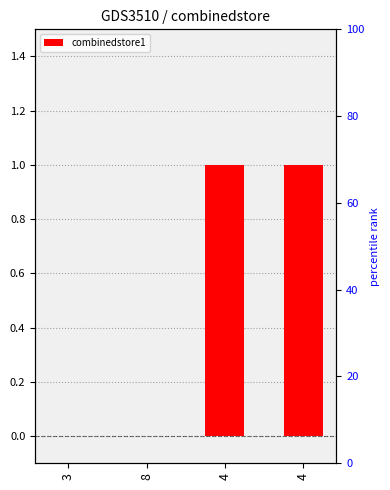

What is the difference between the values at 3 and 4?

1